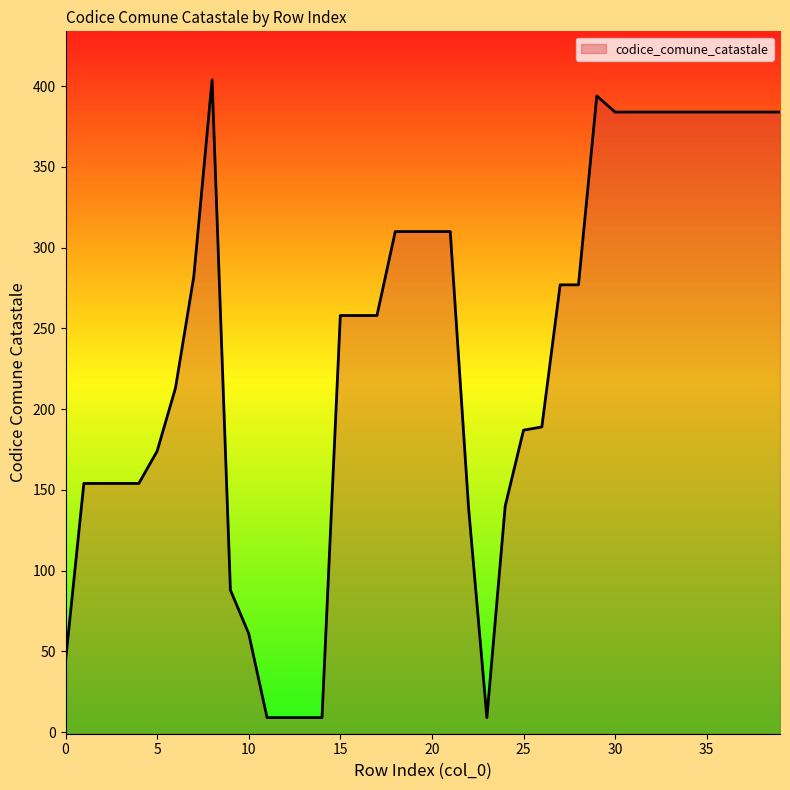

Reading left to right, what are all the values shown in this chart?

44	154	154	154	154	174	213	282	404	88	61	9	9	9	9	258	258	258	310	310	310	310	139	9	140	187	189	277	277	394	384	384	384	384	384	384	384	384	384	384